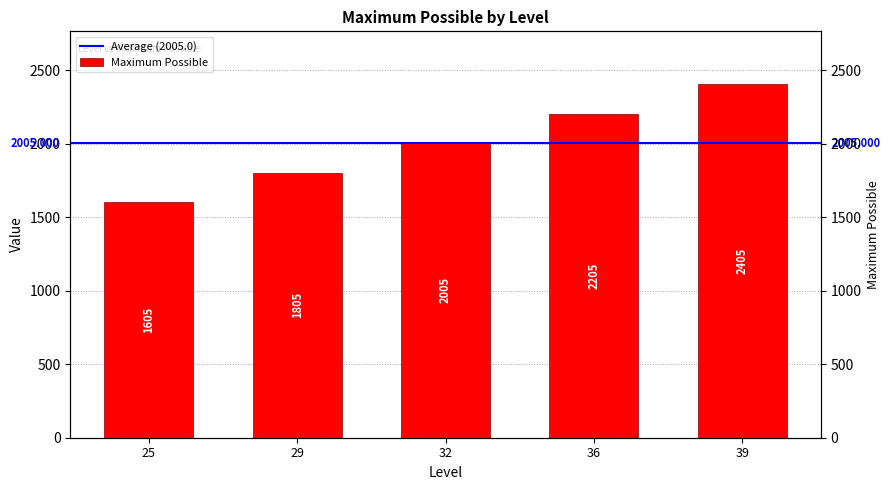

Rank the categories by value from lowest to highest.

25, 29, 32, 36, 39